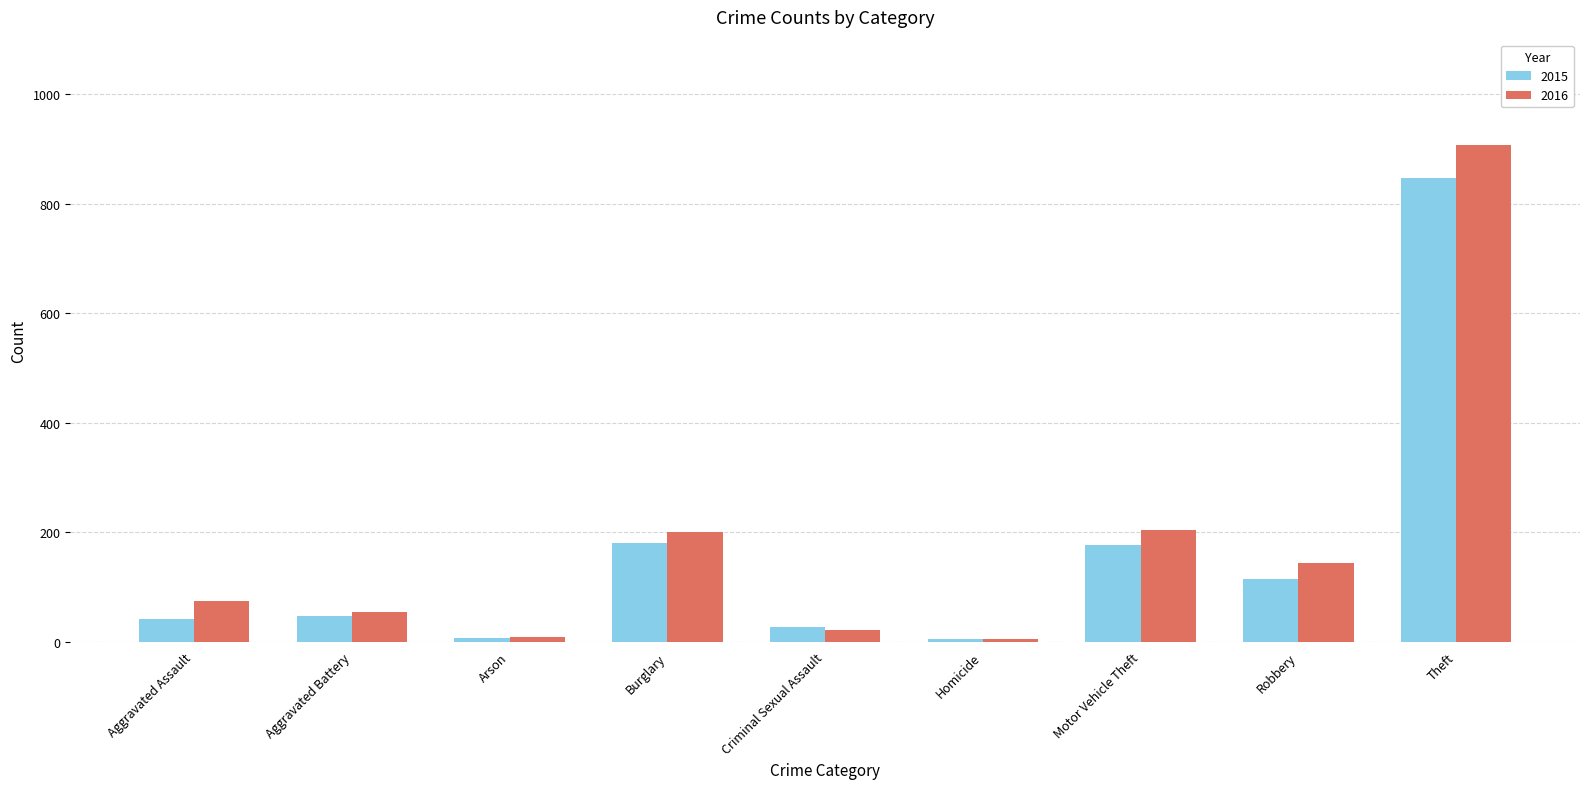

Is the value of 2016 at Aggravated Assault greater than the value of 2015 at Robbery?

No